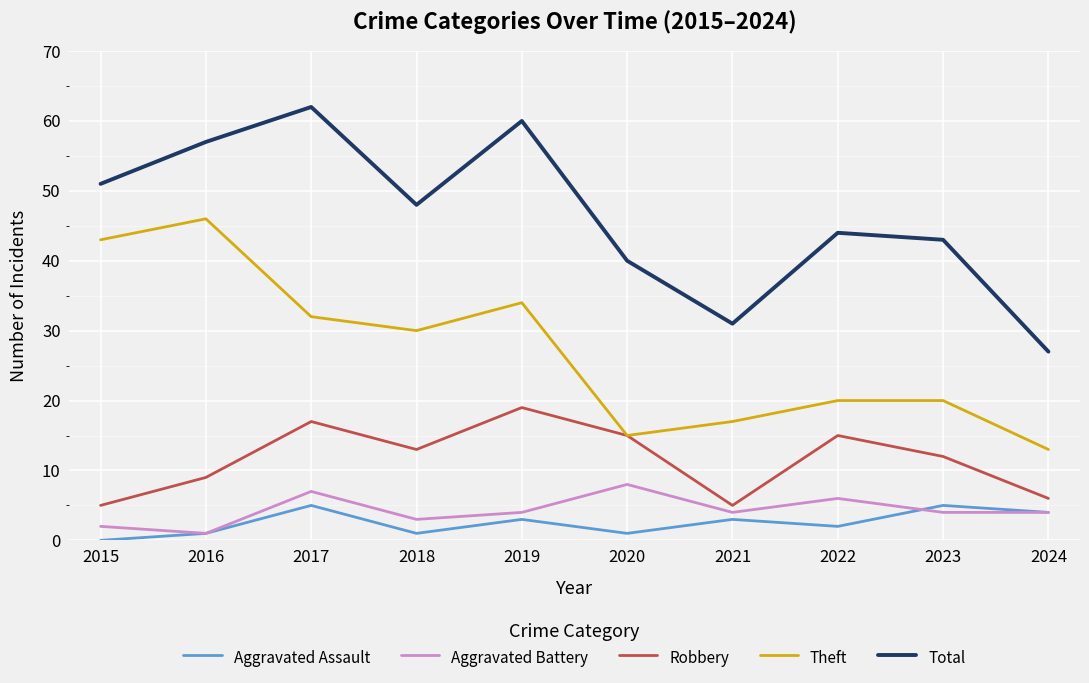

What is the minimum value for Total?

27